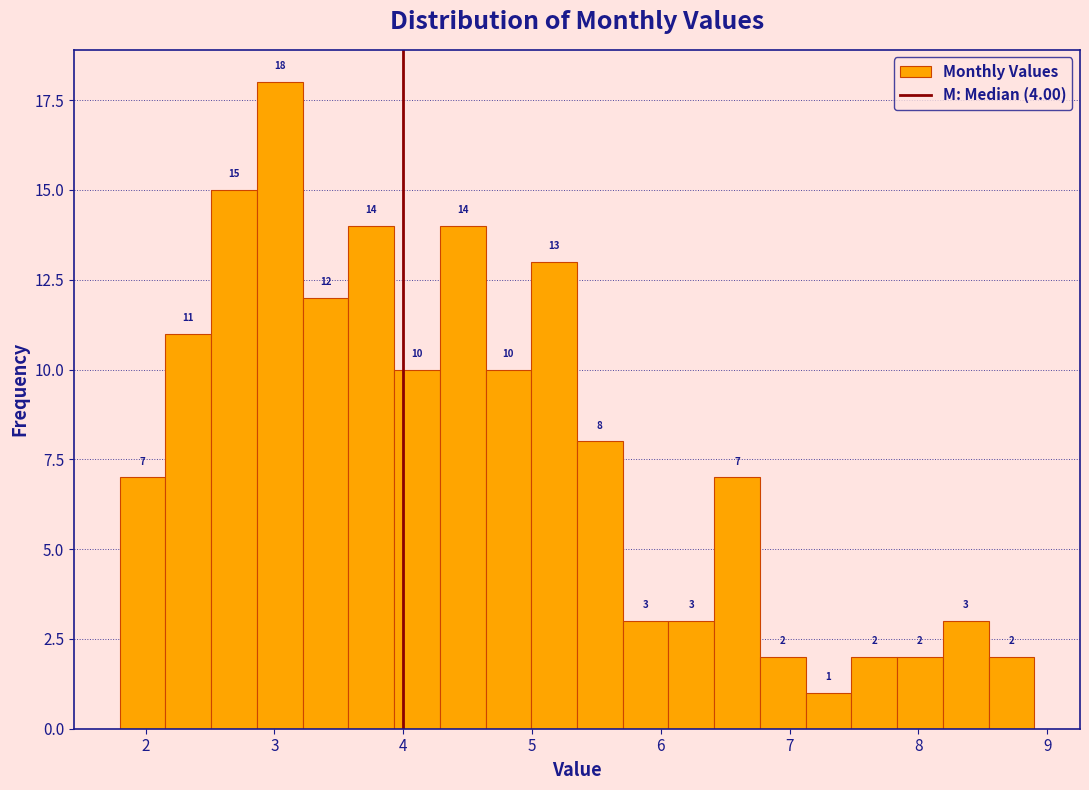

Around what value on the x-axis is the tallest bar? Give the approximate position of its centre, as read against the axis.

3.0